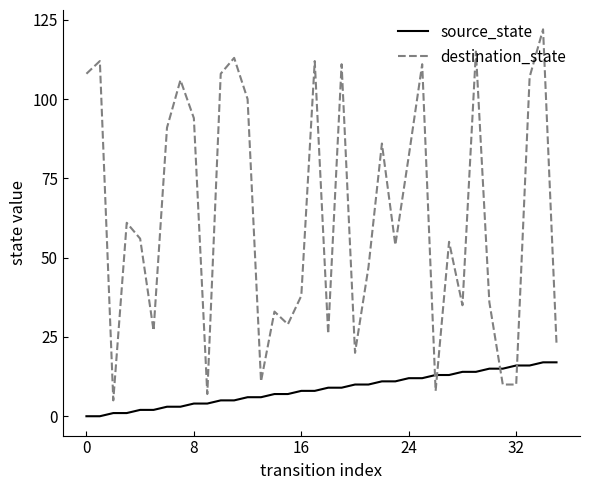

What is the greatest value displayed?

122